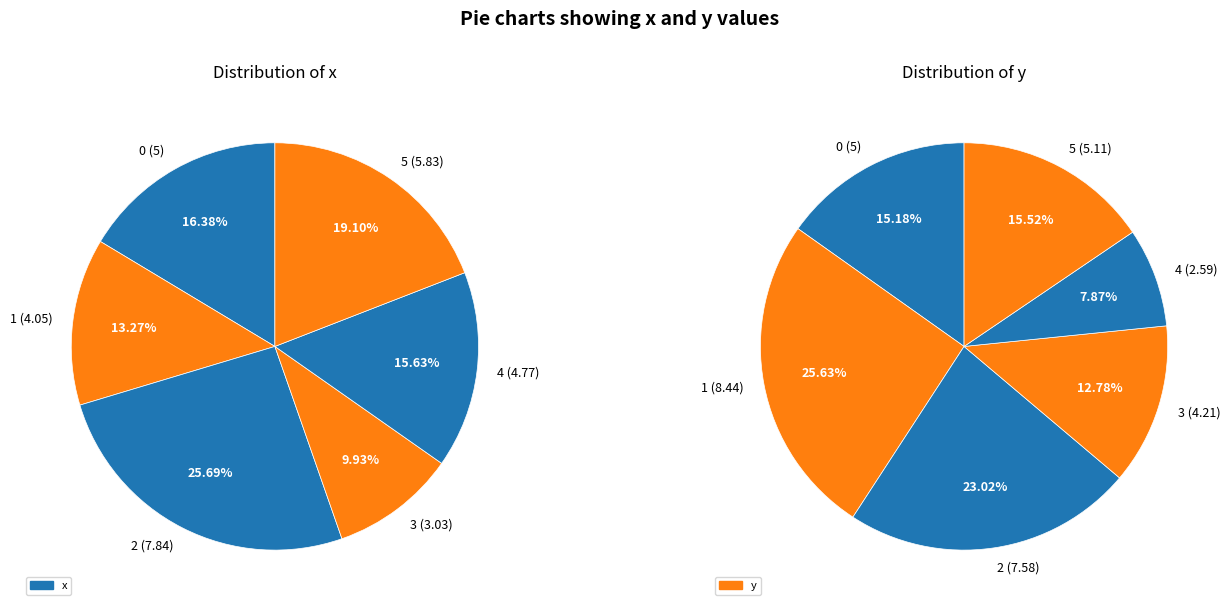

Between 2 and 3, which is larger?

2